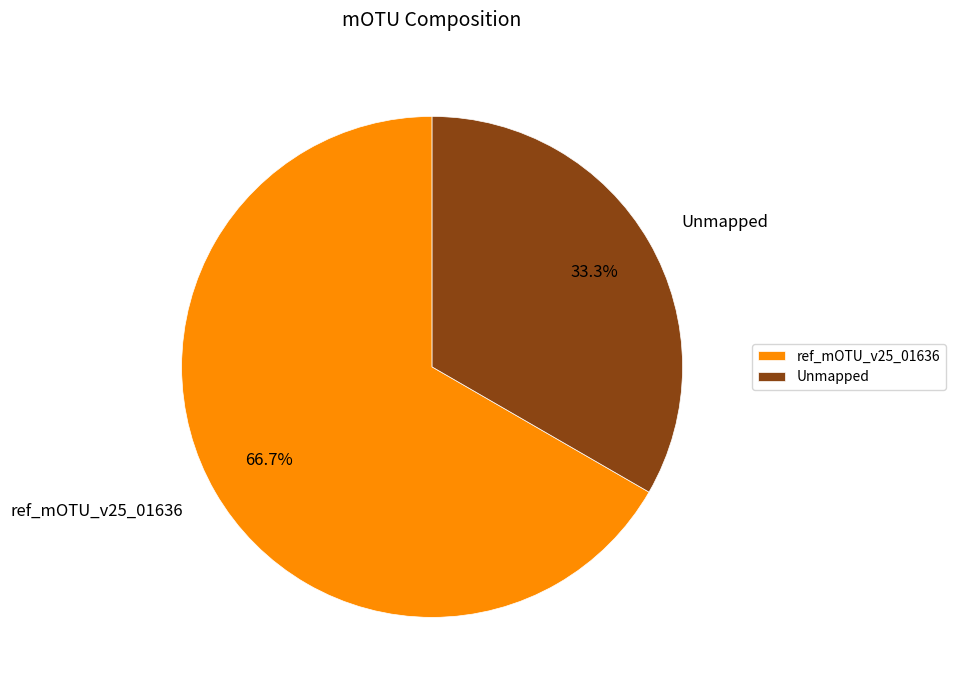

How much of the chart is everything except ref_mOTU_v25_01636?

33.3%